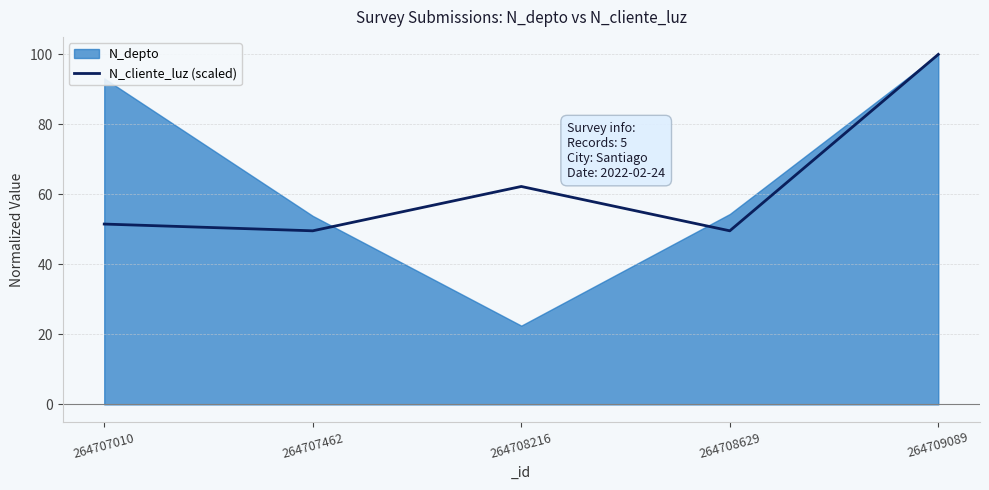

Between 264709089 and 264708216, which is larger?

264709089